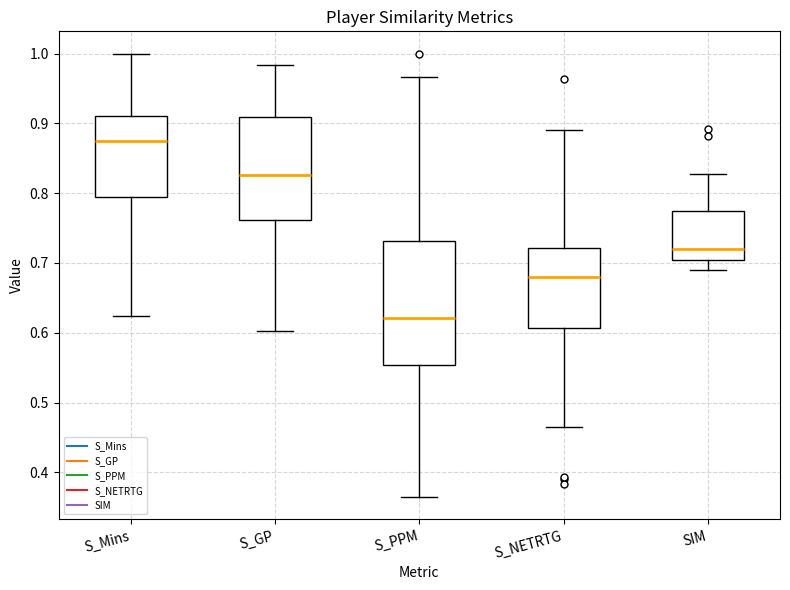

Reading left to right, transcribe this box plot: for each box, give where its median line is, the range the box spans, and where its two whiskers end, as read against the y-axis. The values are not printed on the chart, so give them approximately, as read against the axis.

S_Mins: median 0.87, box 0.79 to 0.91, whiskers 0.62 to 1.00
S_GP: median 0.83, box 0.76 to 0.91, whiskers 0.60 to 0.98
S_PPM: median 0.62, box 0.55 to 0.73, whiskers 0.36 to 0.97
S_NETRTG: median 0.68, box 0.61 to 0.72, whiskers 0.47 to 0.89
SIM: median 0.72, box 0.70 to 0.77, whiskers 0.69 to 0.83